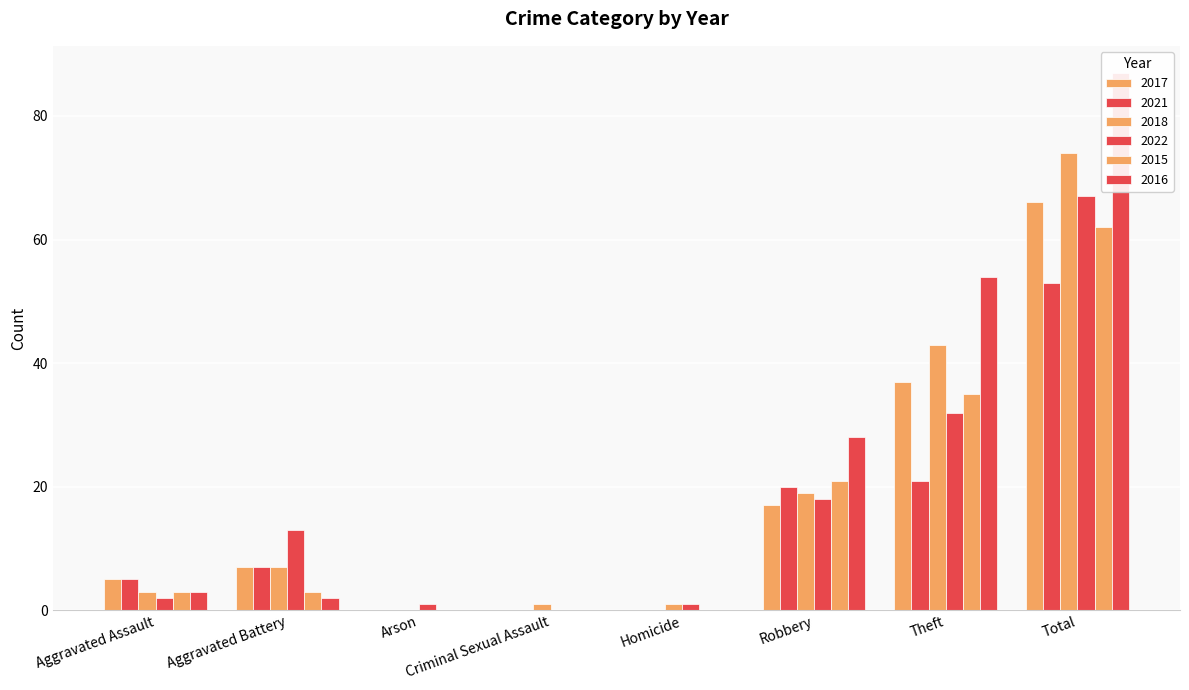

The value of 2017 at Robbery is 7. True or false?

False